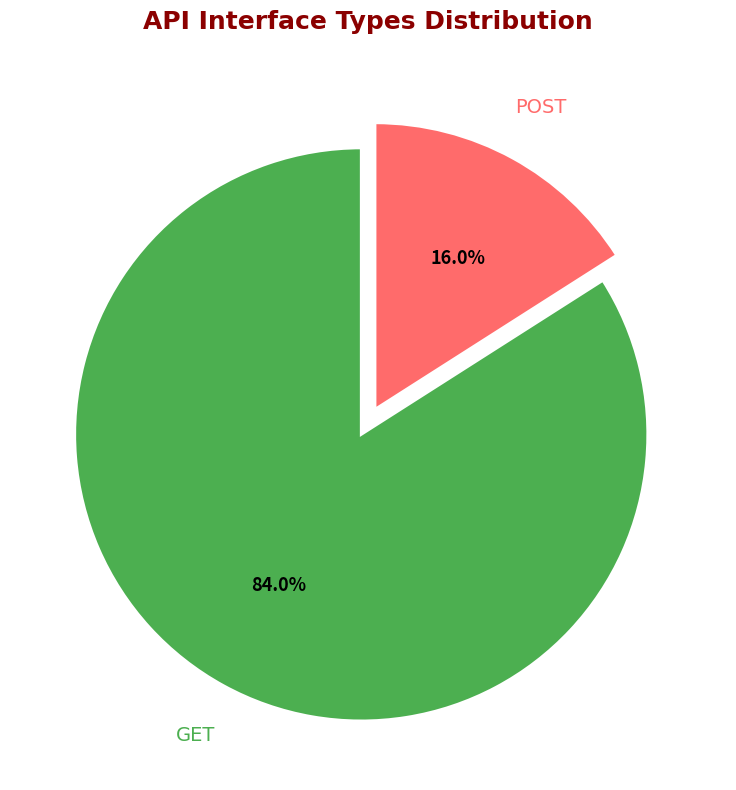

What percentage is the GET slice, to the nearest percent?

84%